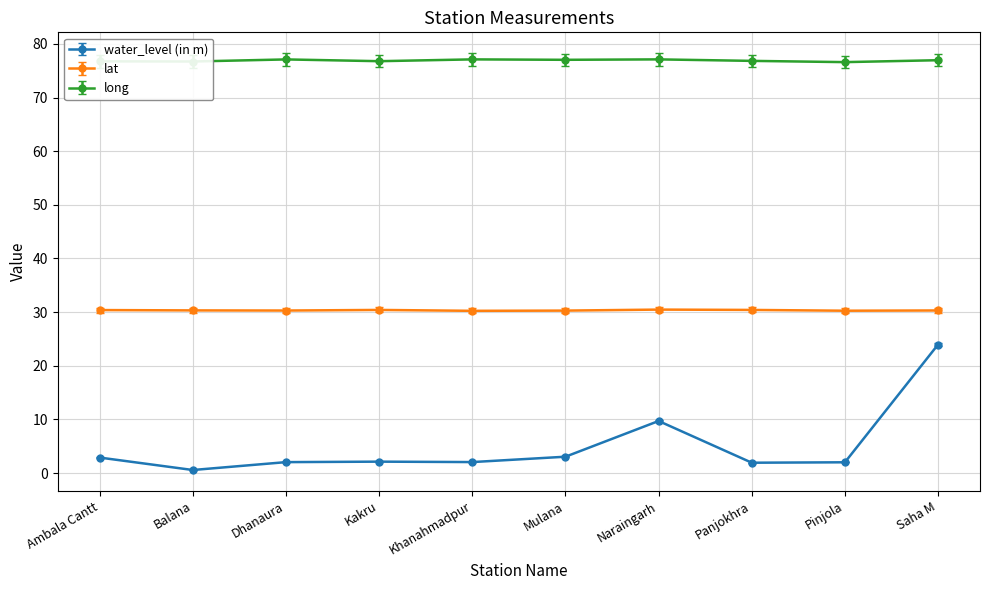

The long series shows 77.1 at Khanahmadpur. True or false?

True